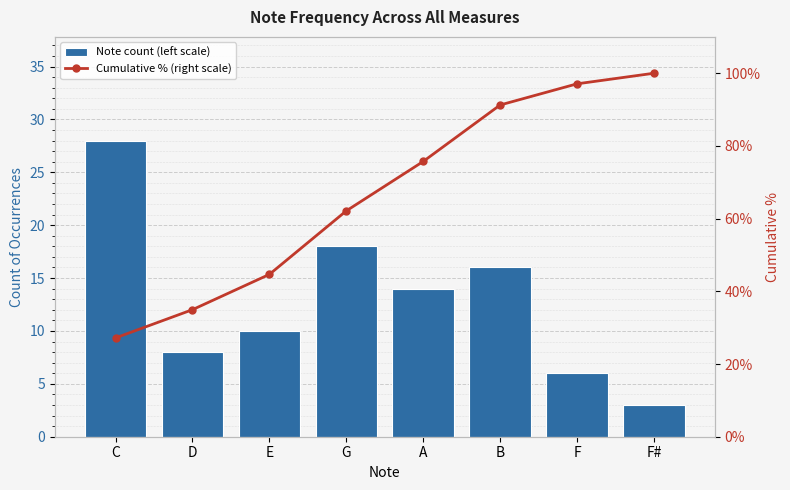

The value of Cumulative % (right scale) at F# is 65.4. True or false?

False